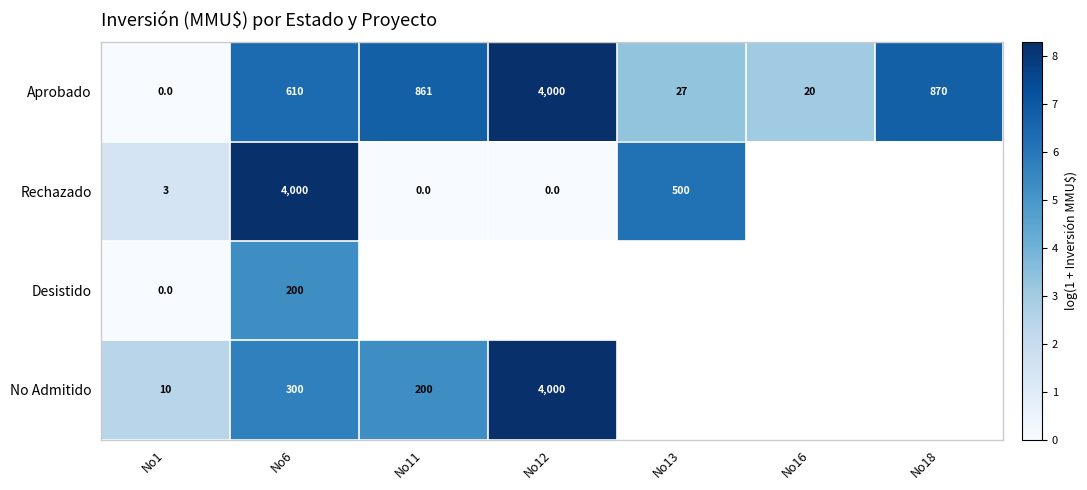

Is it true that Aprobado equals 2531 at No1?

False